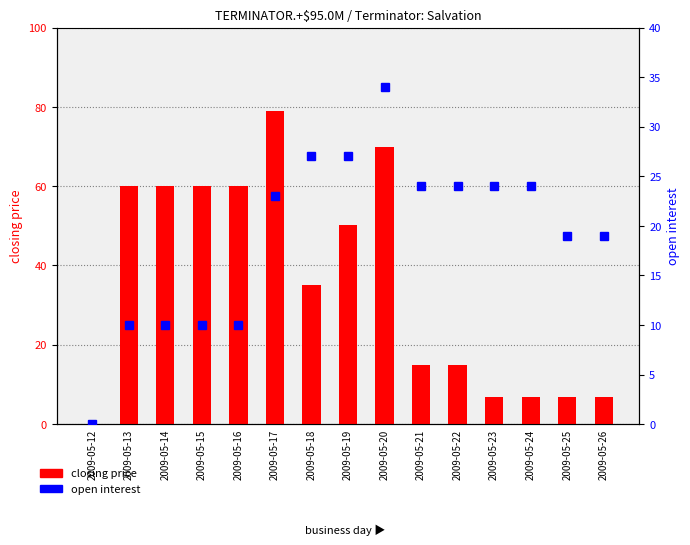

Where is open interest nearest to the value 17?

2009-05-25